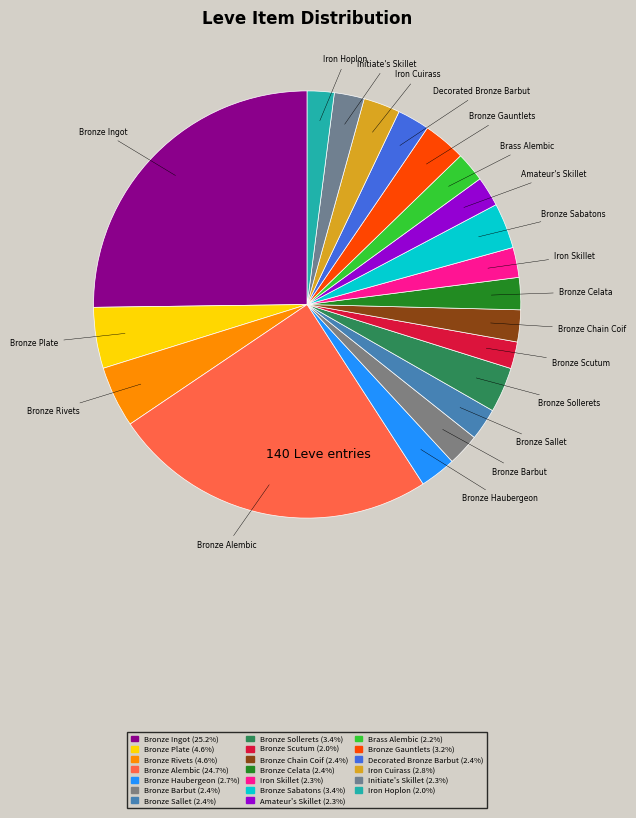

The Bronze Sabatons slice represents 1% of the pie. True or false?

False